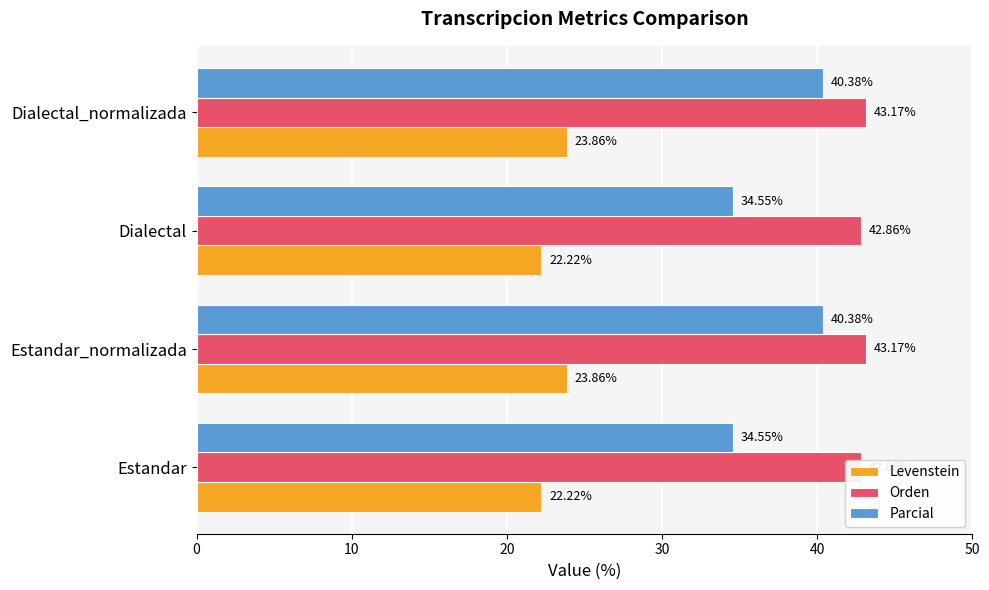

Between Estandar and Estandar_normalizada, which series saw the biggest shift?

Parcial